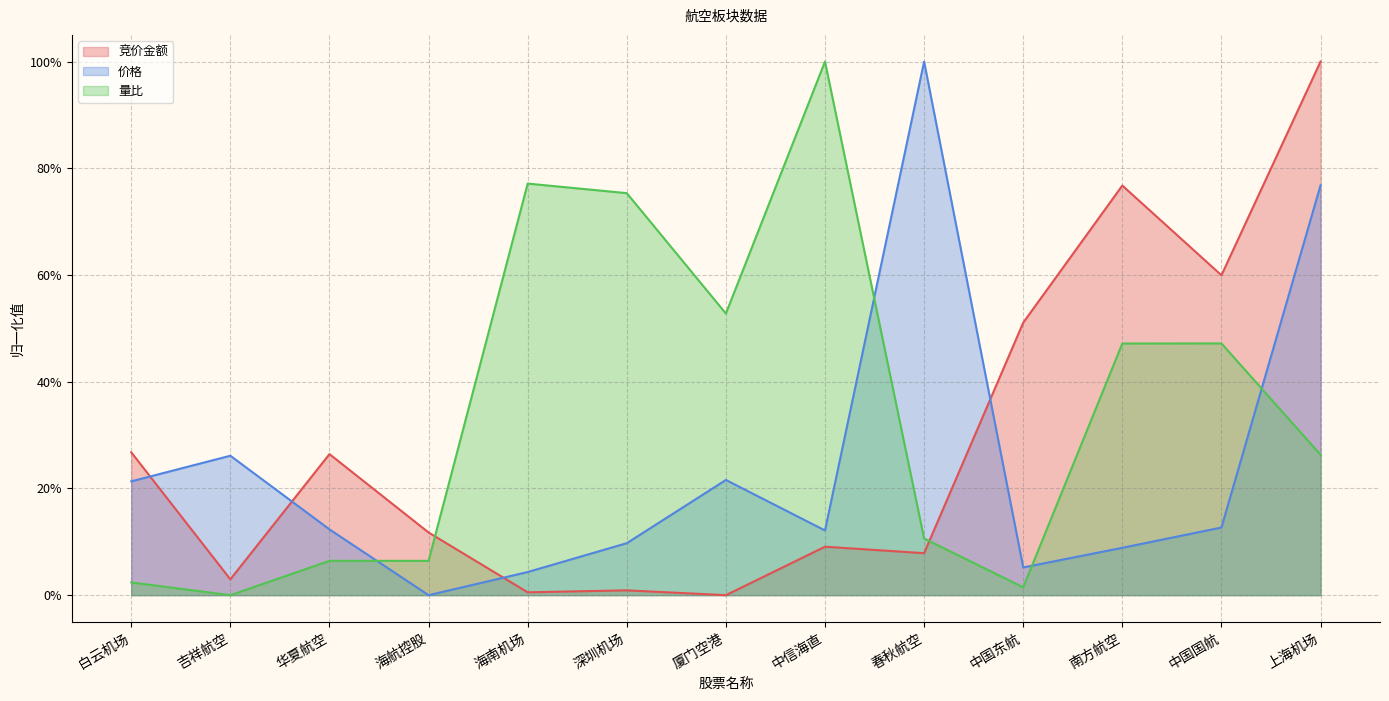

Does the chart display data point markers on the line(s)?

No